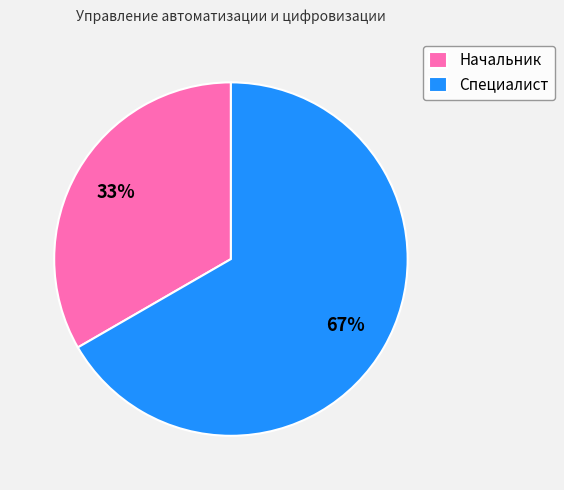

Does Специалист represent more than half of the total?

Yes